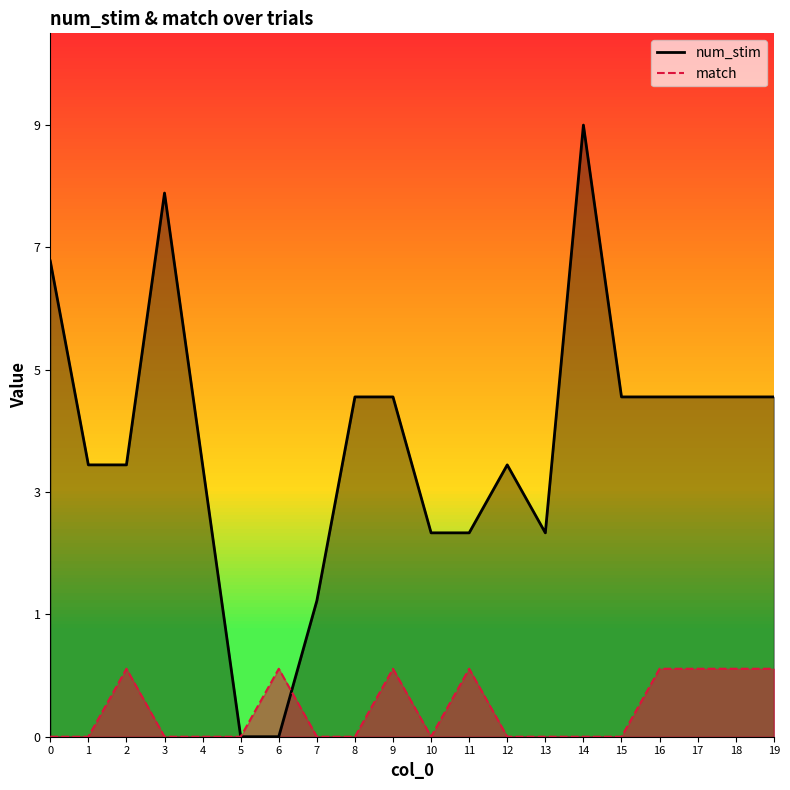

What is the sum of the num_stim values at 18 and 14?

14